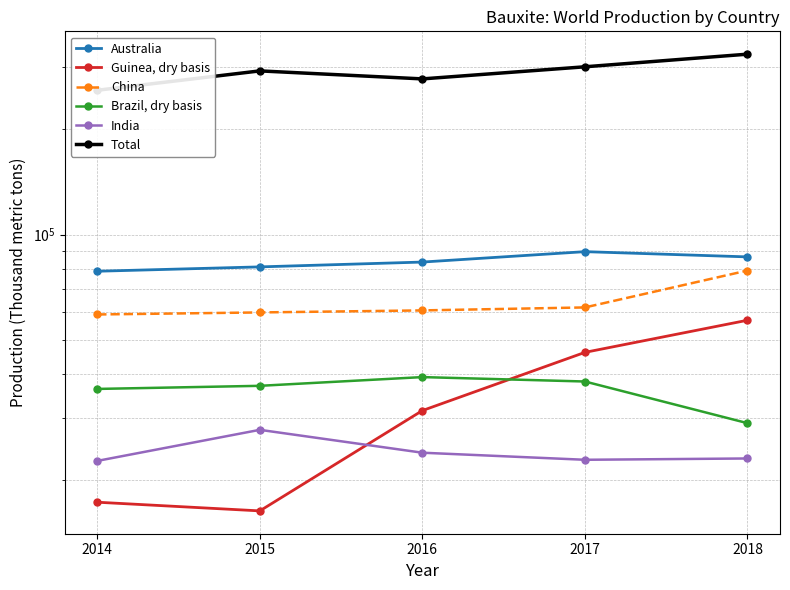

How many data points in China are less than 60800?

2